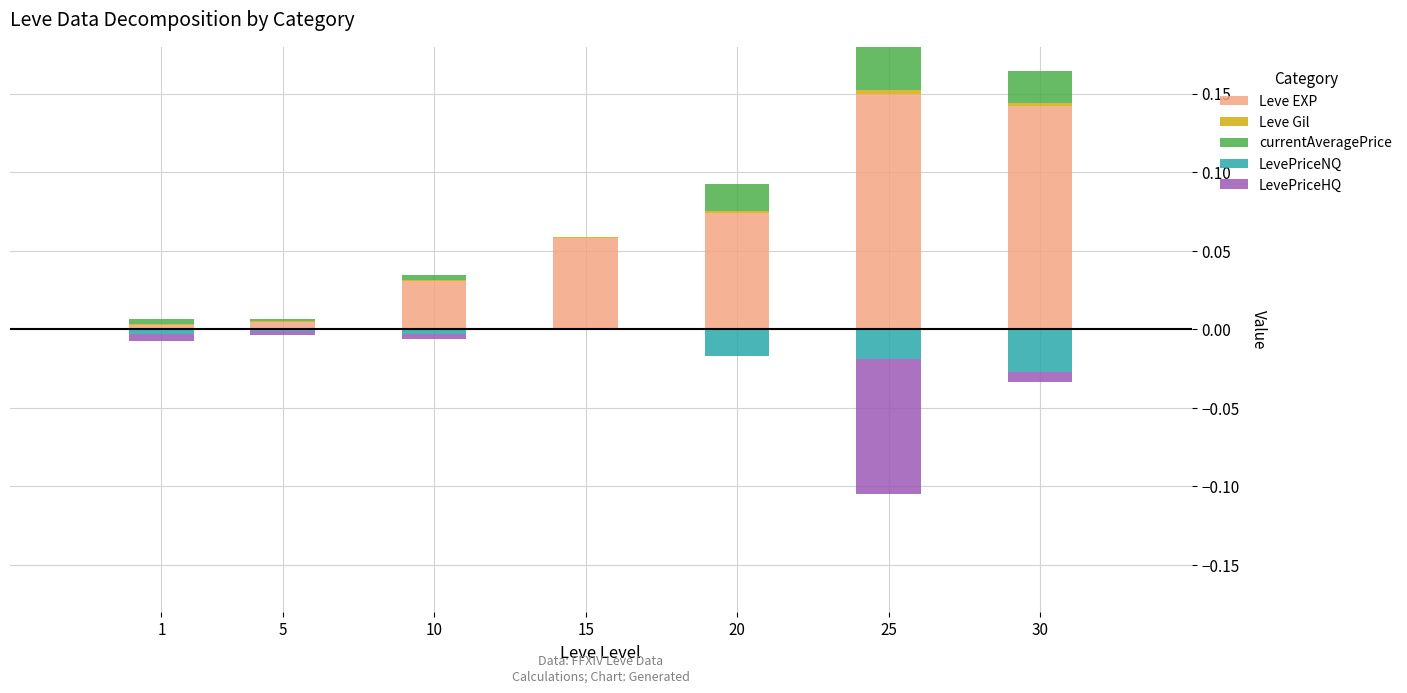

The value of LevePriceNQ at 5 is -0.0. True or false?

False